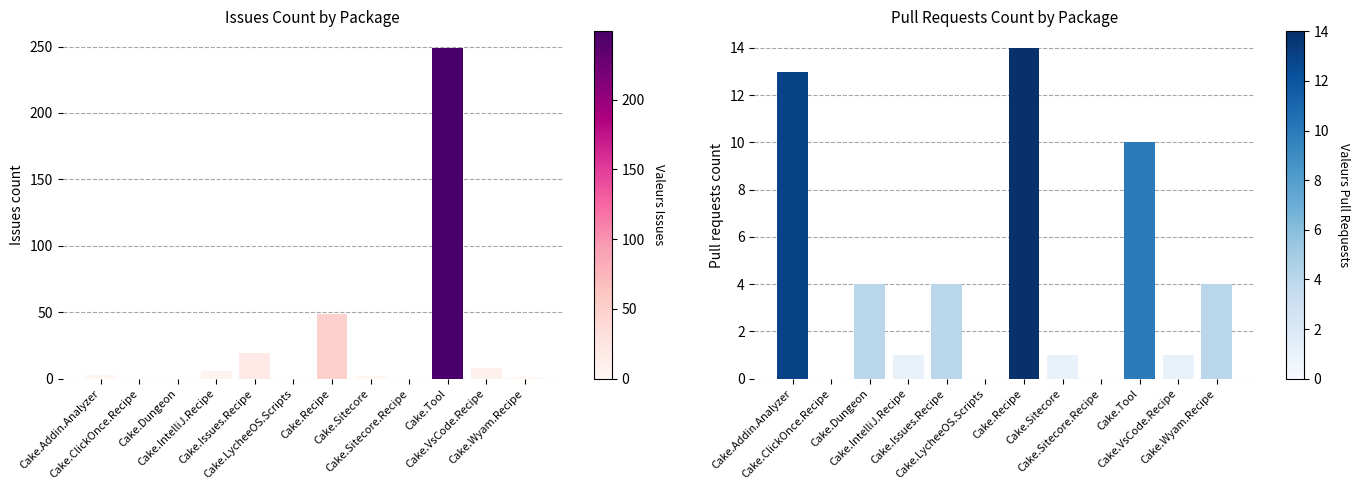

At how many categories does at least one series exceed 222?

1